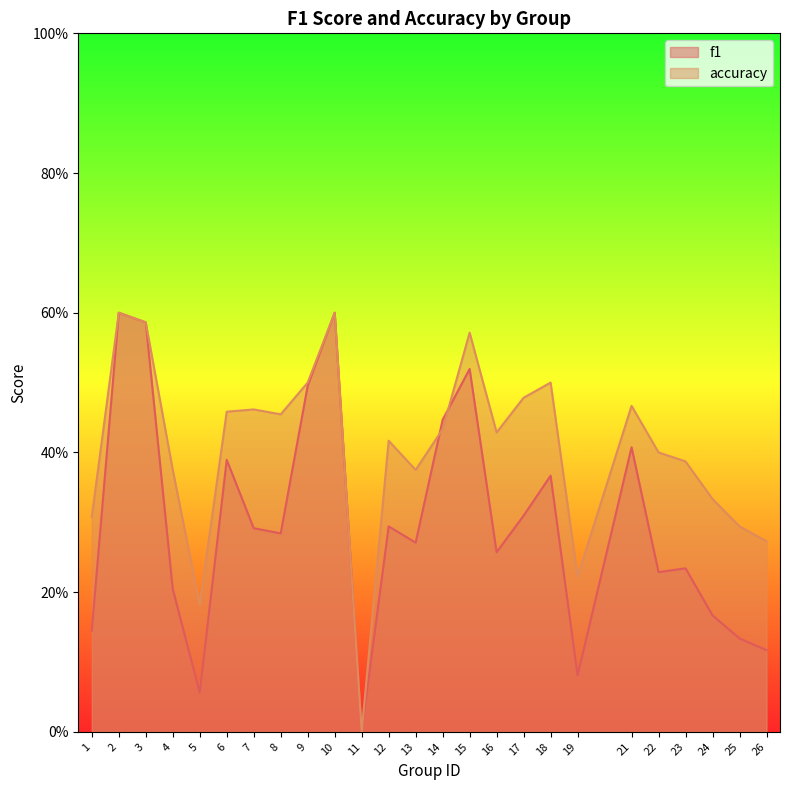

Which series has the widest spread of values?

f1